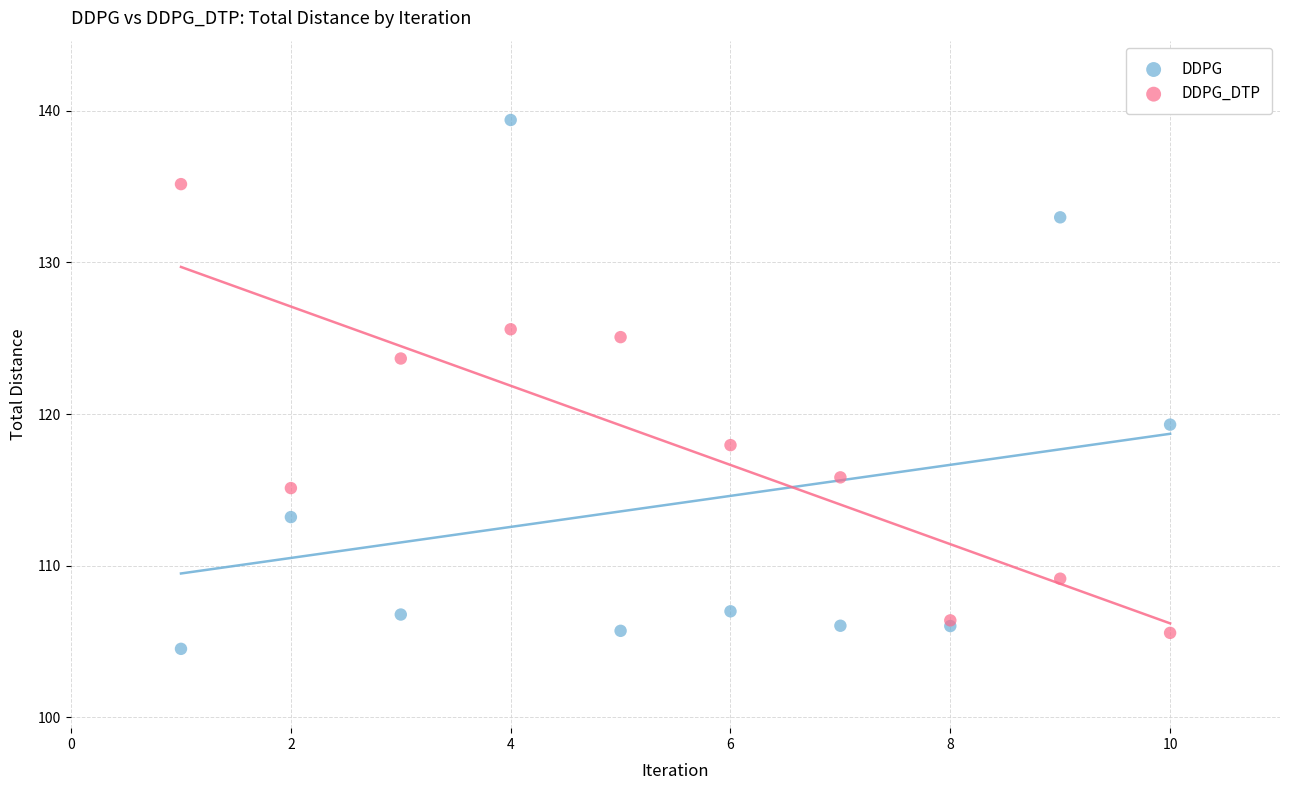

Which series contains the highest Y value?

DDPG